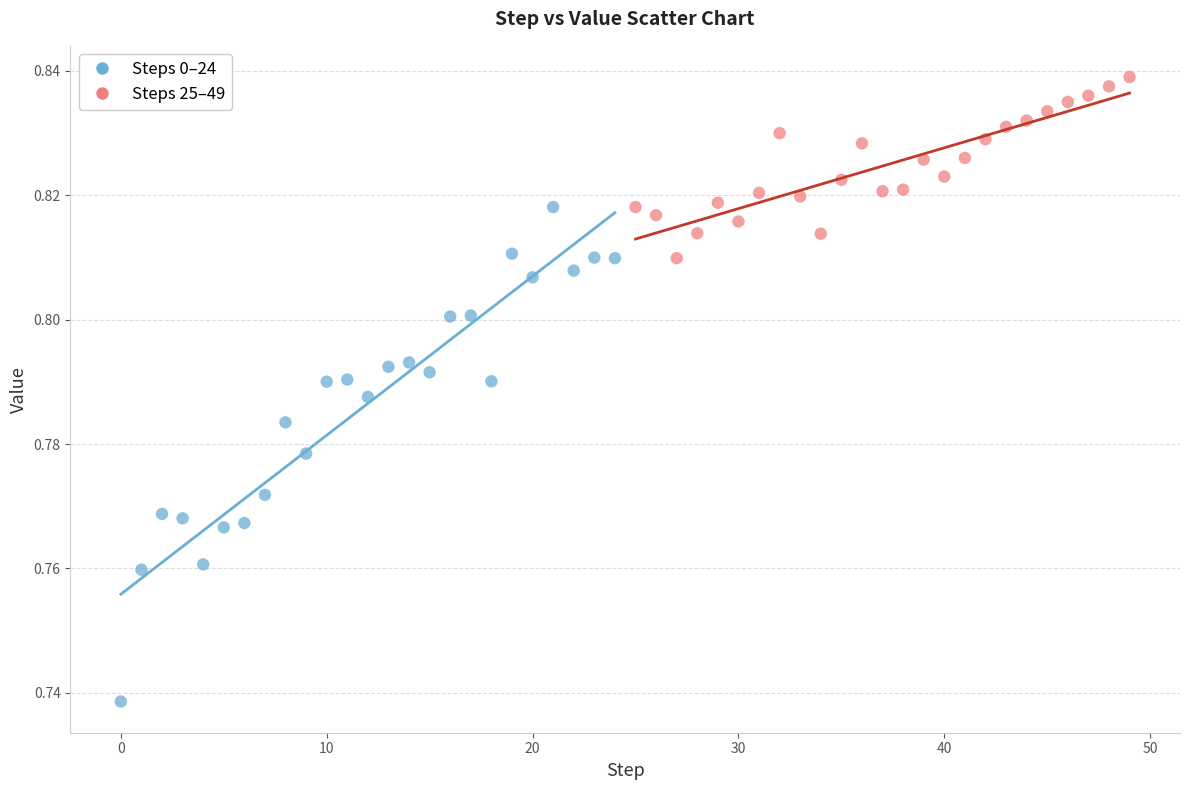

Which series has the widest spread of Y values?

Steps 0–24